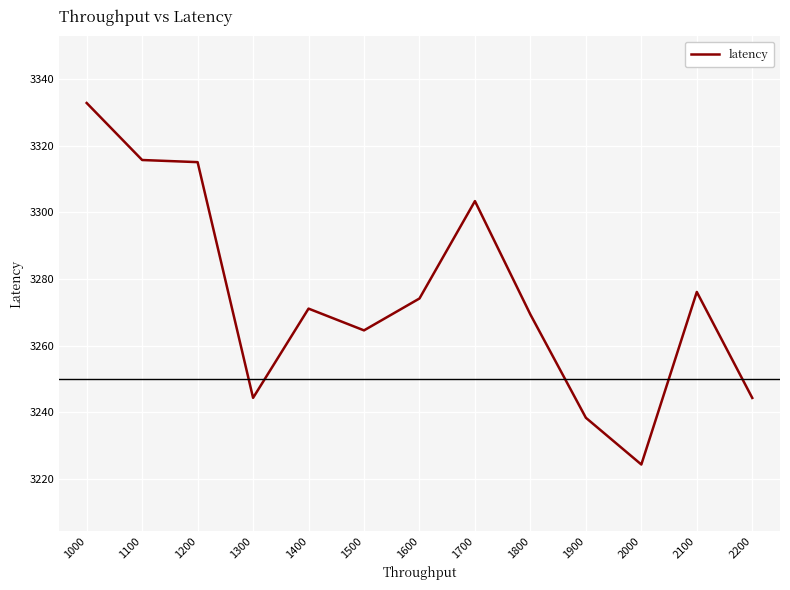

Which category has the highest value across all series?

1000